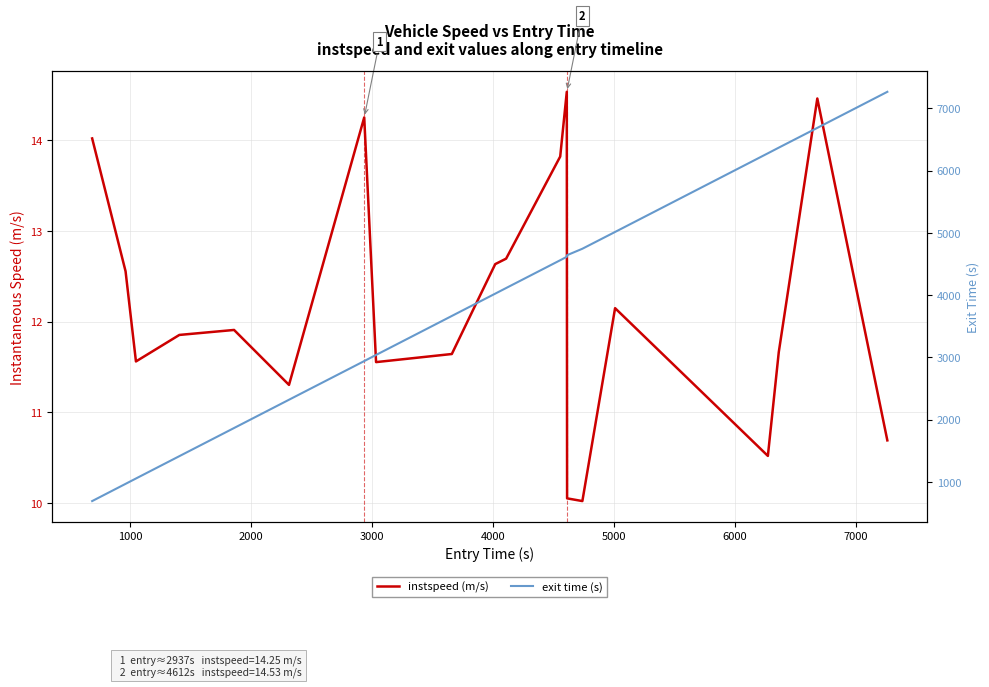

How many series are shown in this chart?

2